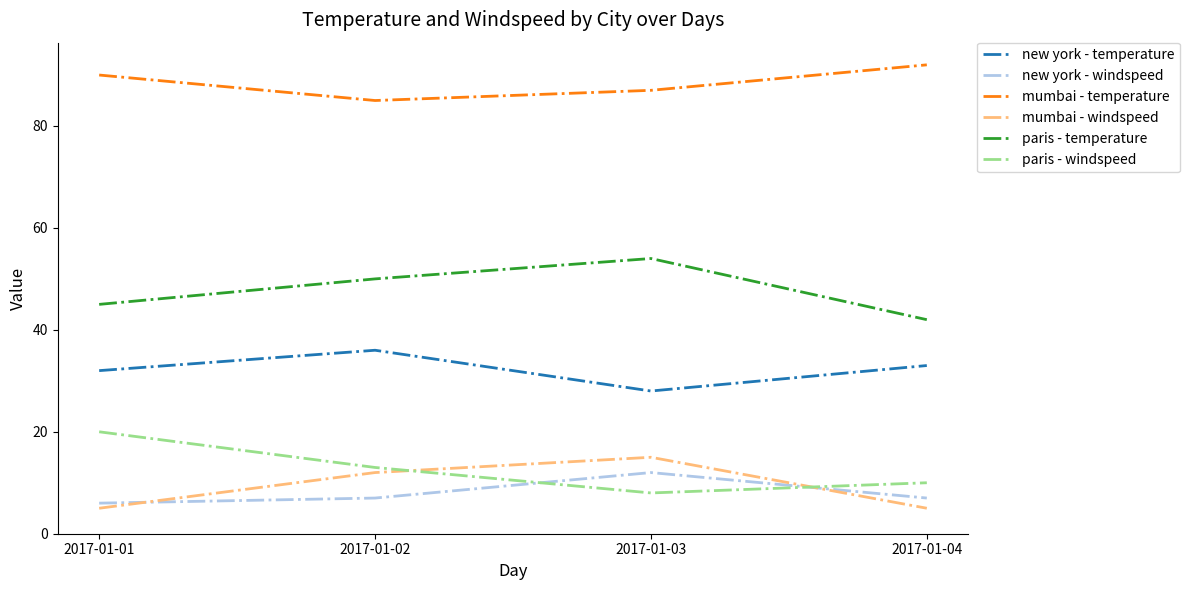

What is the sum of the mumbai - windspeed values at 2017-01-04 and 2017-01-03?

20